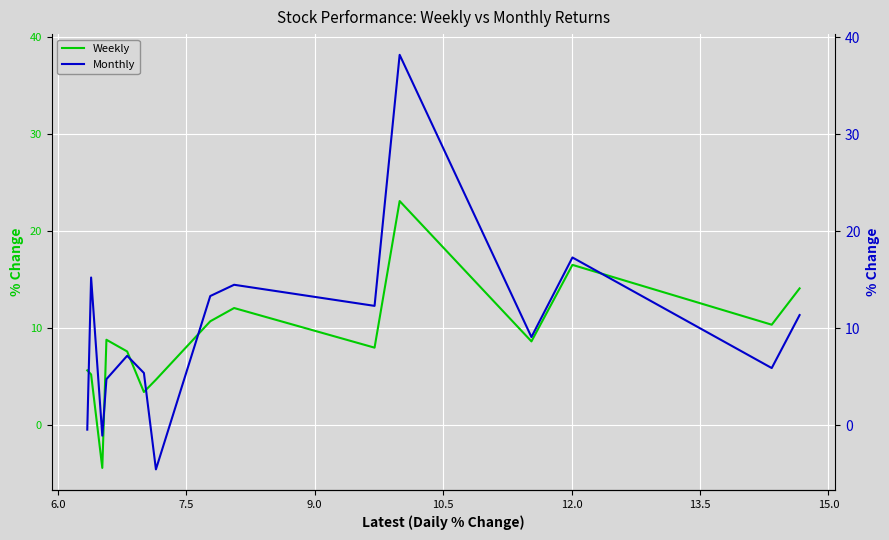

What is the sum of the Monthly values at 15.0 and 9.0?

18.0